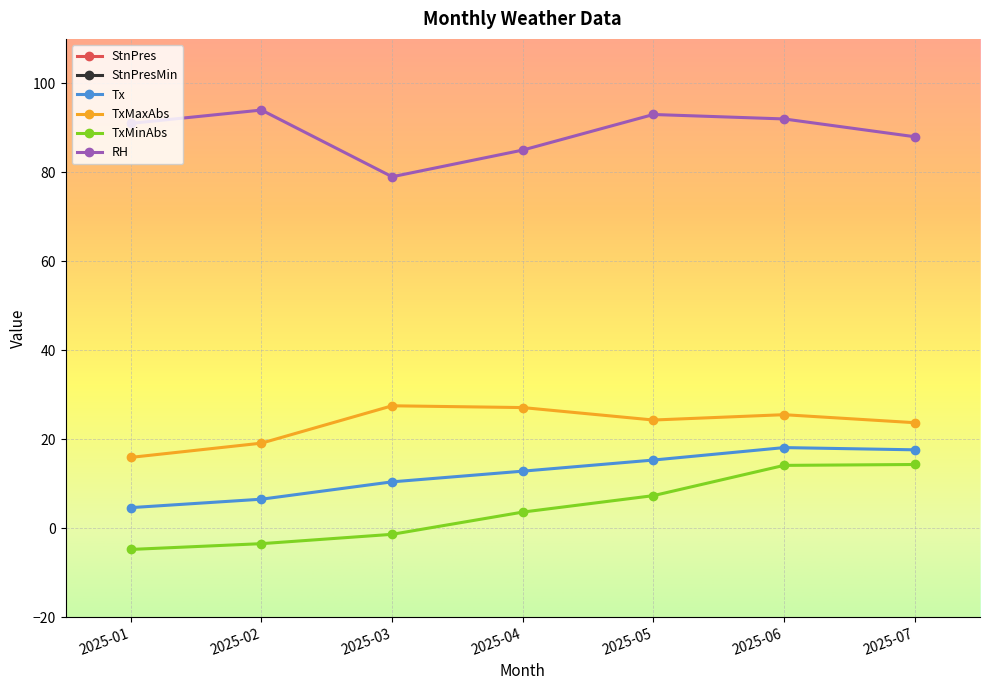

The StnPres series shows 296.7 at 2025-07. True or false?

False